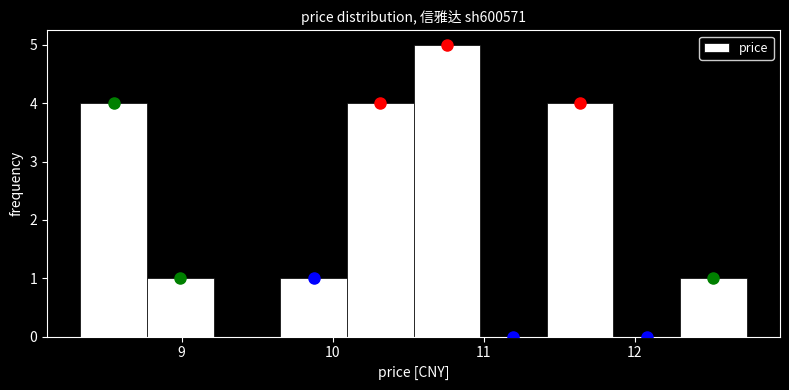

How tall is the bar that spans 12.3 to 12.7 on the x-axis? Neither the bar edges nor the heights are printed on the chart, so give them approximately, as read against the axes.

1